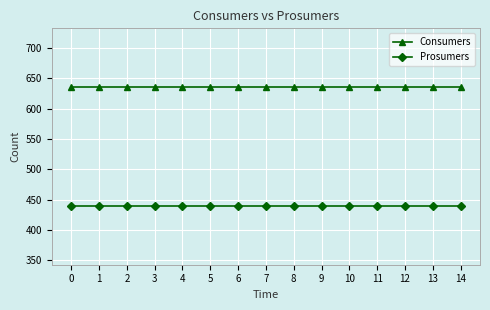

The value of Prosumers at 13 is 612. True or false?

False